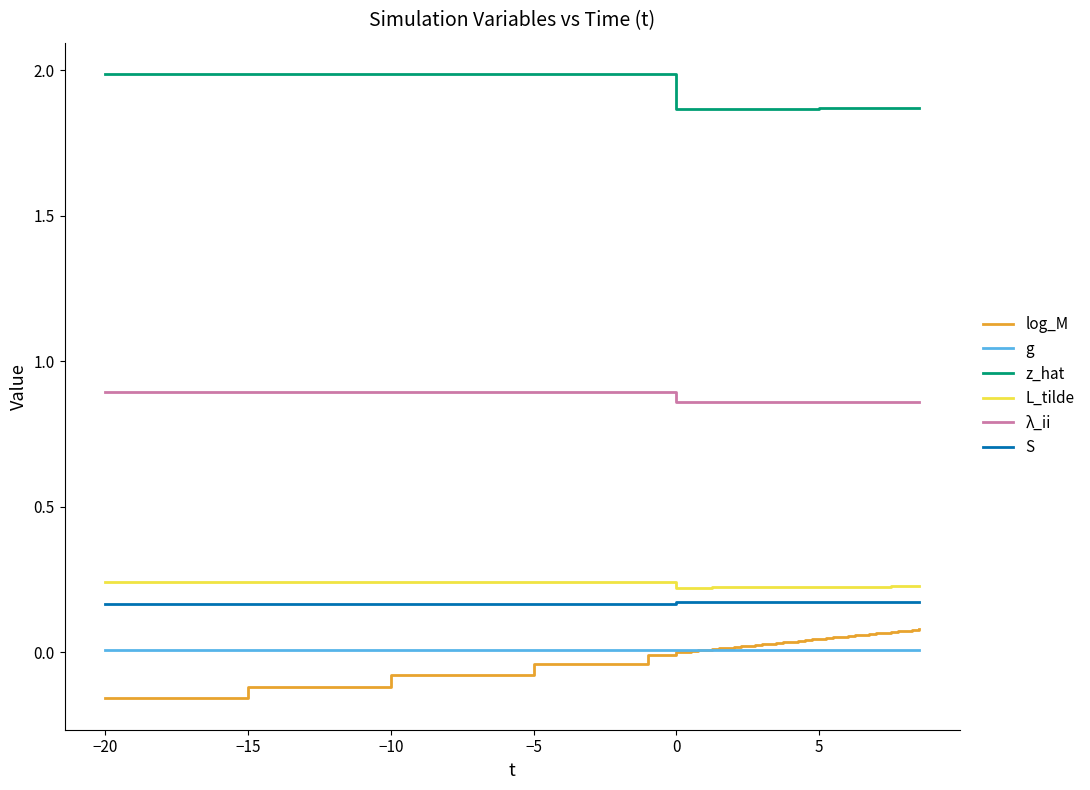

True or false: z_hat and L_tilde cross at least once.

False